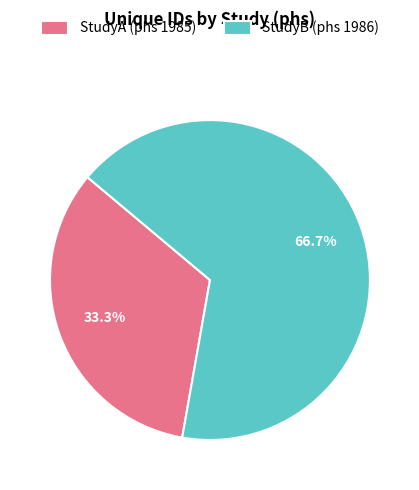

Which slice is the smallest?

StudyA (phs 1985)